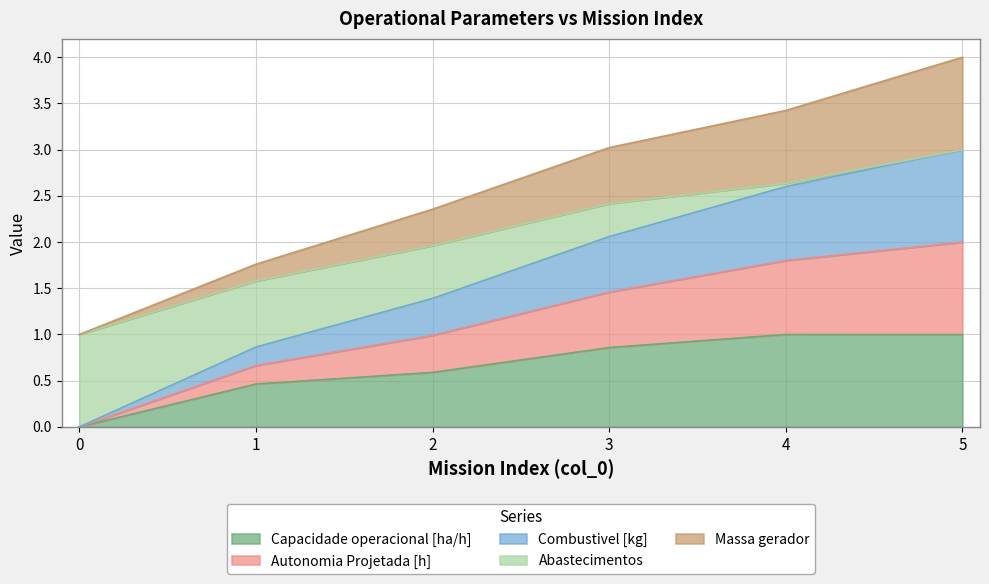

True or false: Combustivel [kg] and Autonomia Projetada [h] cross at least once.

False